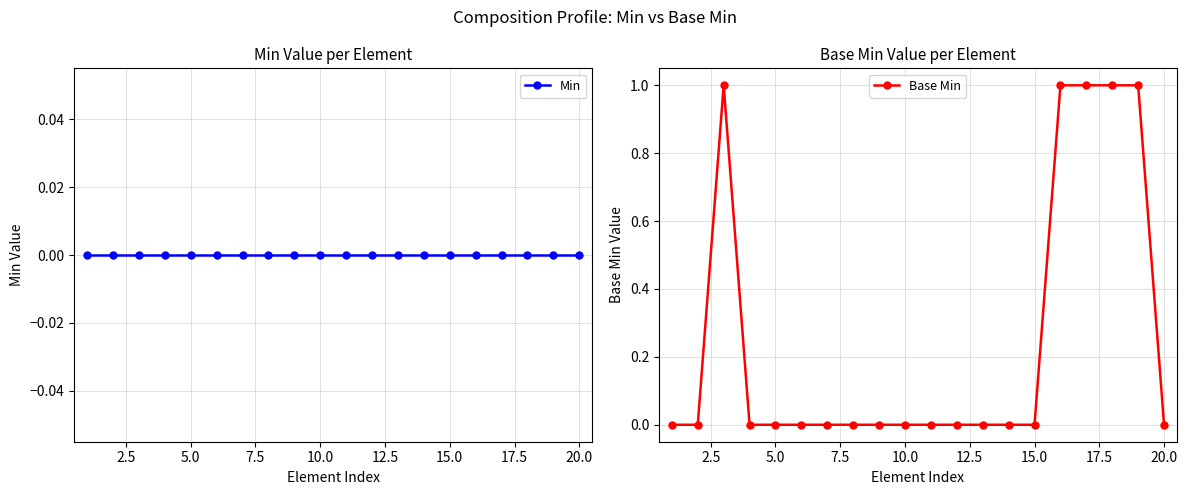

Count the Base Min values in the range 0 to 1.

20